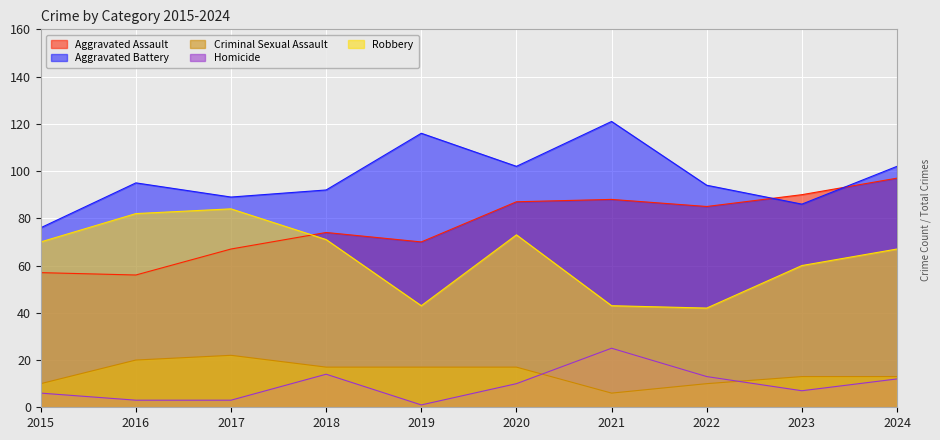

At which label does Aggravated Assault reach its peak?

2024